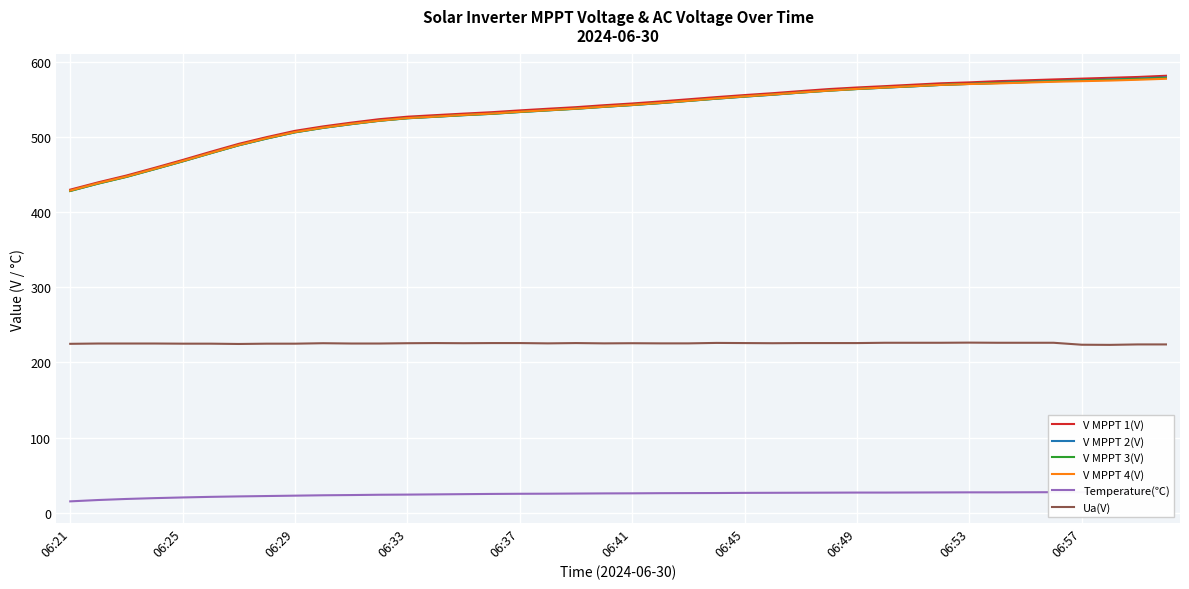

How many values in the V MPPT 1(V) series are below 544?

20